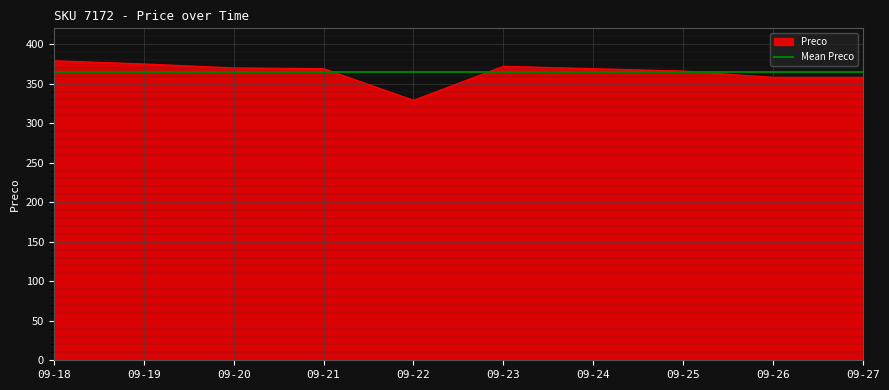

Rank the categories by value from lowest to highest.

09-22, 09-26, 09-27, 09-25, 09-21, 09-24, 09-20, 09-23, 09-19, 09-18